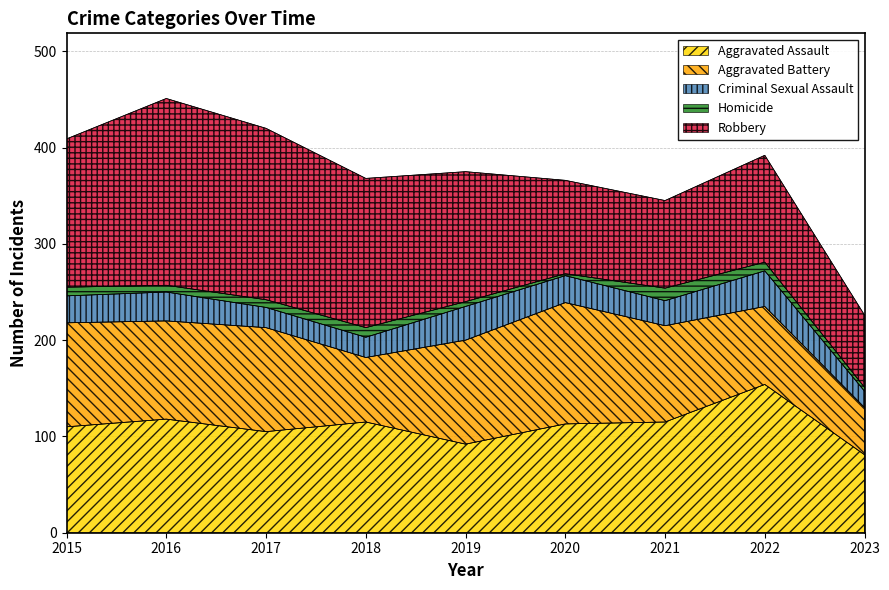

What is the average value of the Aggravated Assault series?

111